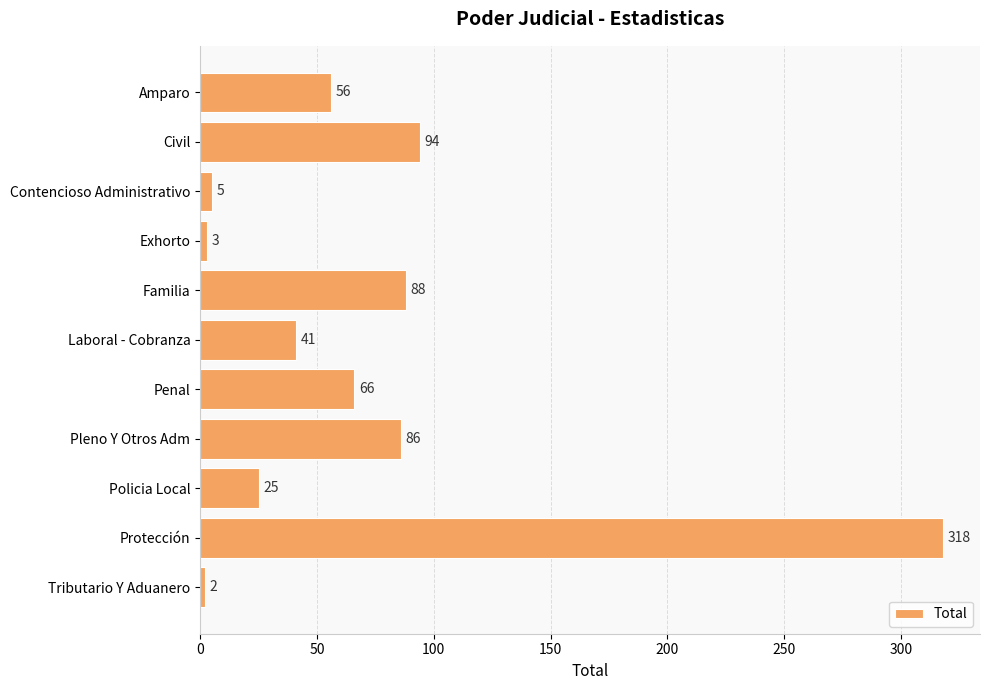

What is the ratio of the value at Protección to the value at Tributario Y Aduanero?

159.0